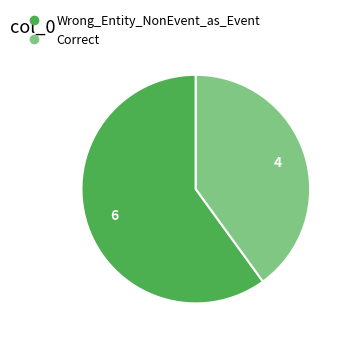

How many segments does this pie chart have?

2